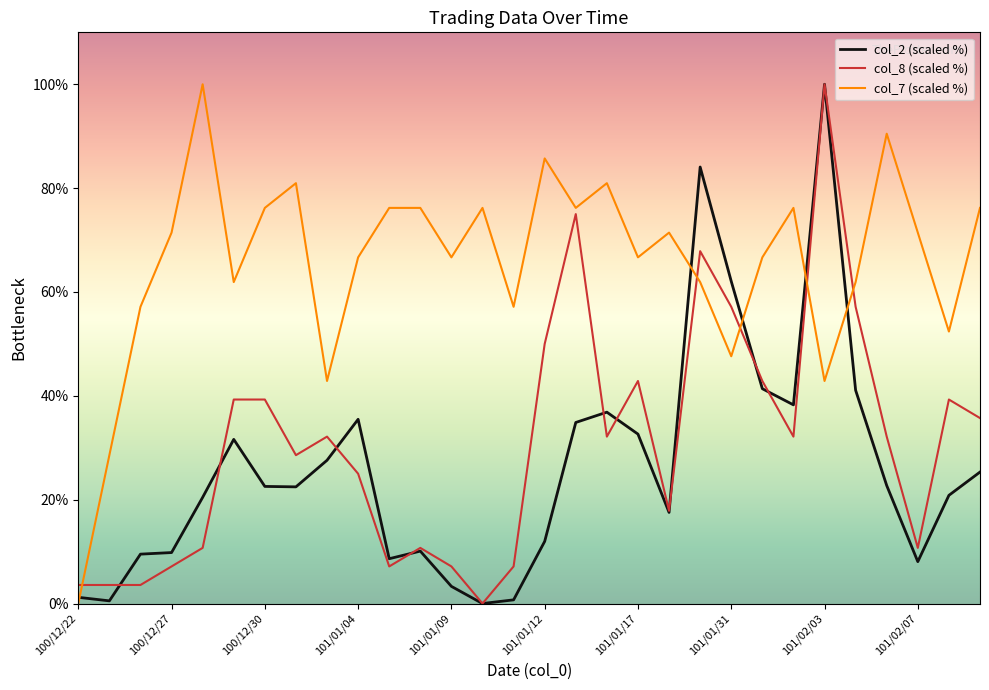

Which series ends up on top after the final intersection of col_7 (scaled %) and col_8 (scaled %)?

col_7 (scaled %)